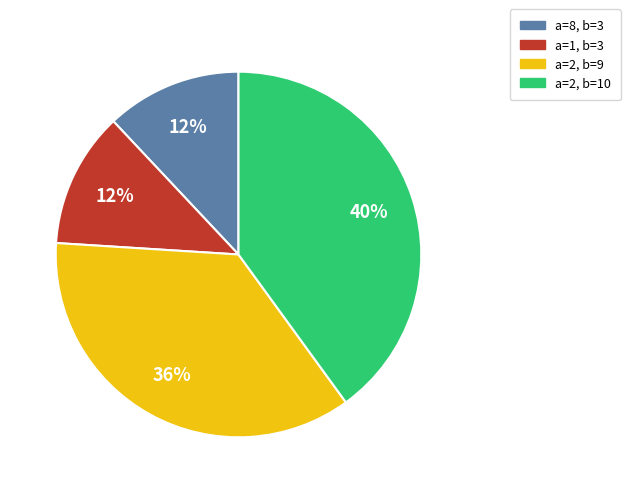

True or false: a=2, b=9 accounts for 36% of the total.

True